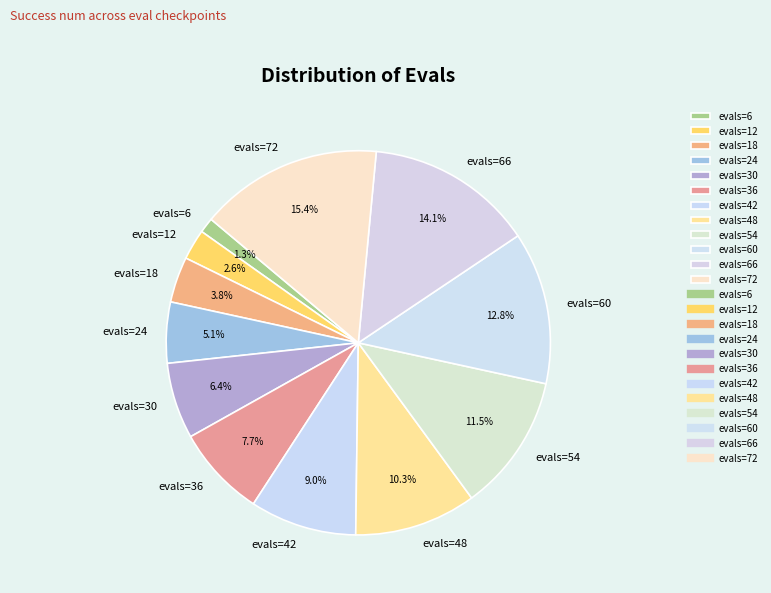

Count the number of slices in the pie.

12